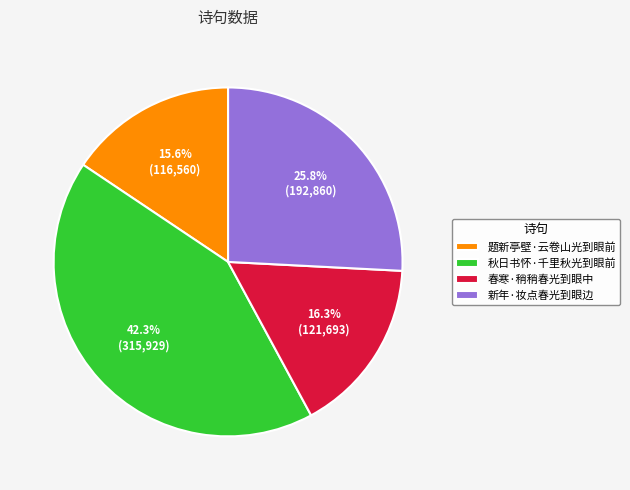

Approximately how many times larger is the value at 题新亭壁·云卷山光到眼前 compared to 春寒·稍稍春光到眼中?

1.0